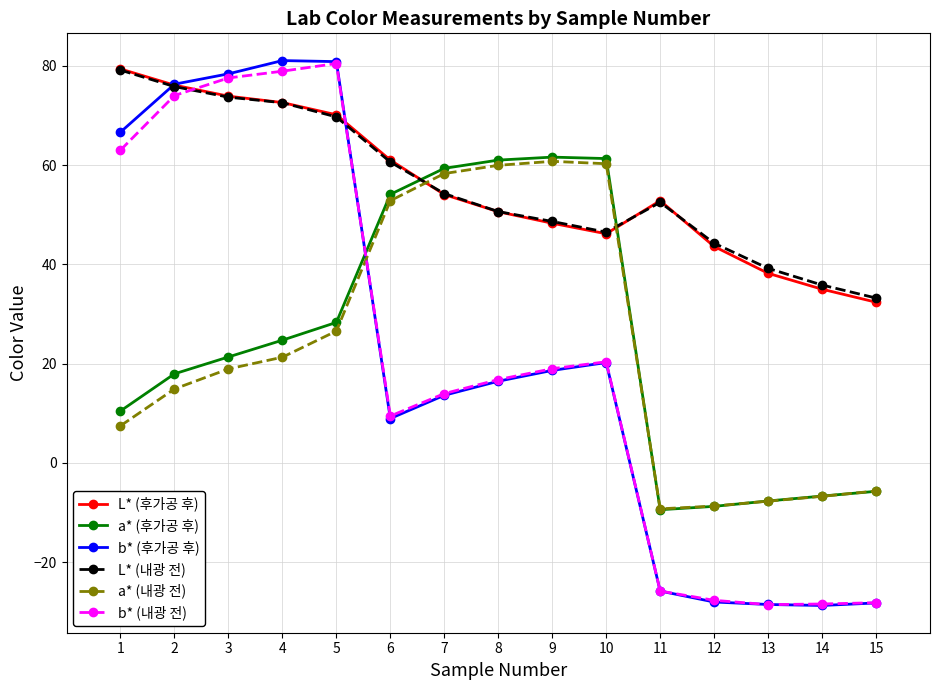

True or false: L* (후가공 후) has more than 1 interior local peaks.

False